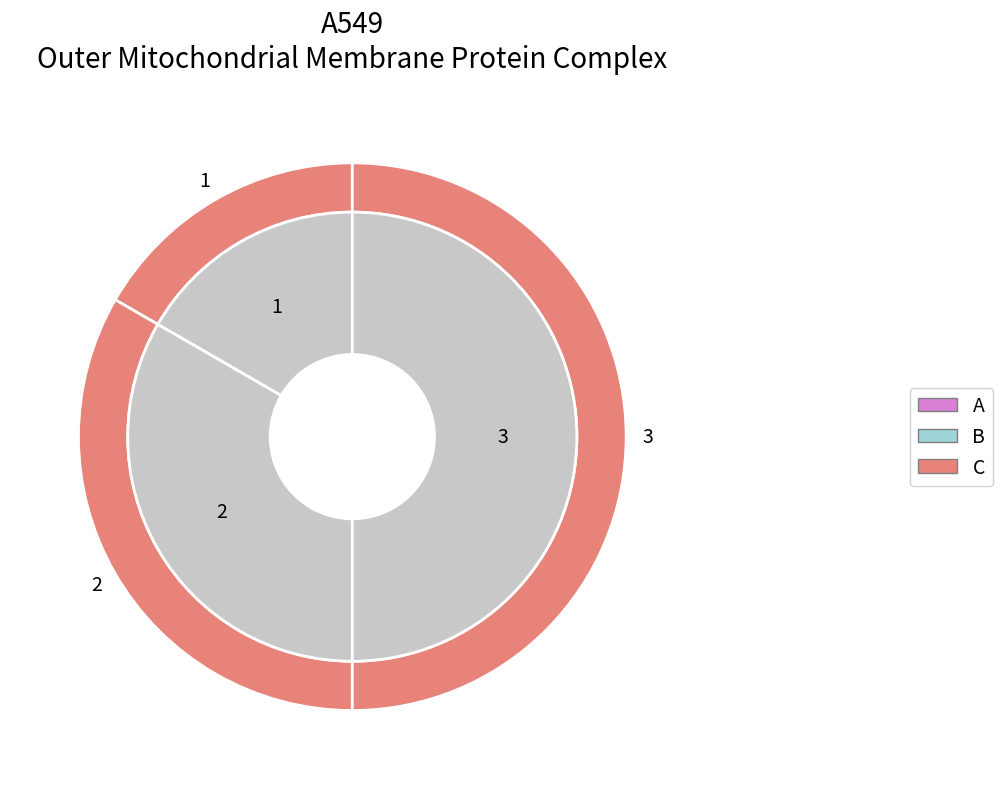

Count the number of slices in the pie.

3